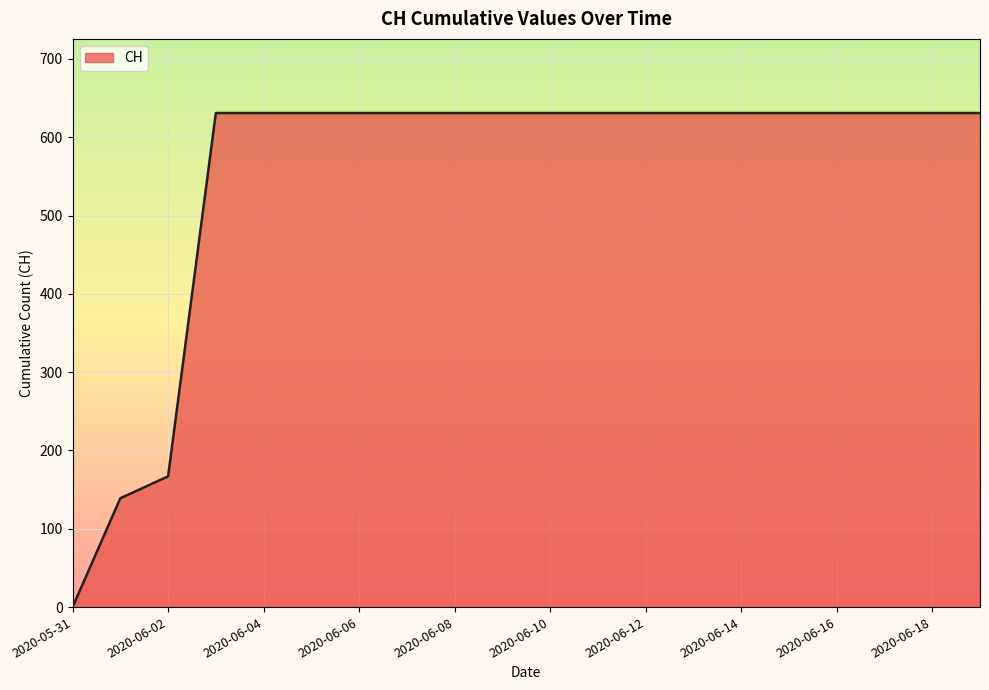

What is the difference between the maximum and minimum values?

631